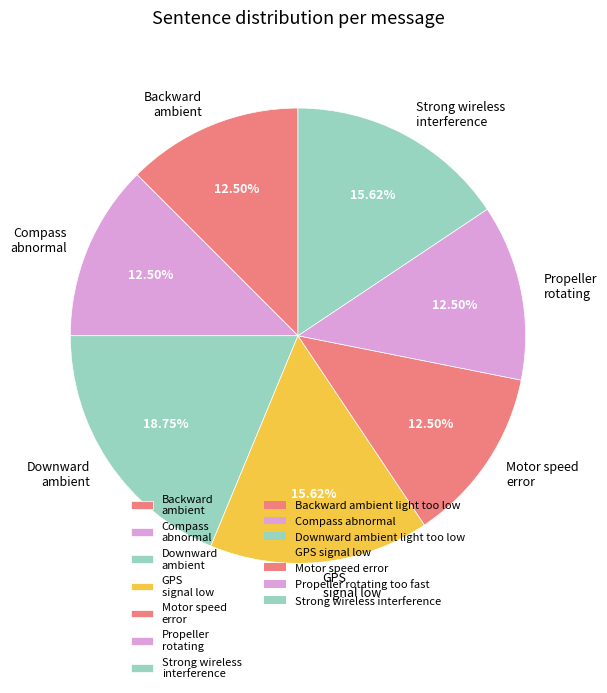

What is the ratio of the value at Motor speed error to the value at GPS signal low?

0.8